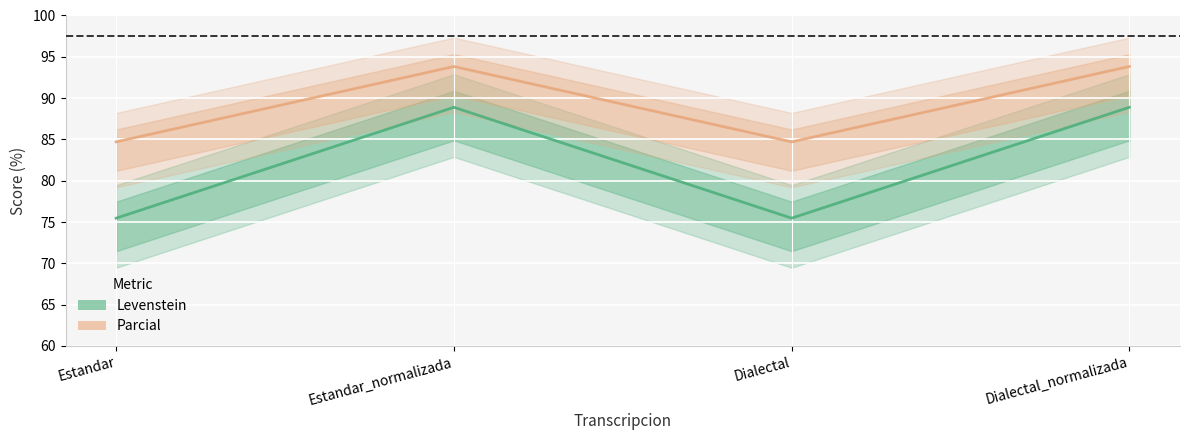

True or false: Parcial and Levenstein intersect in this chart.

False